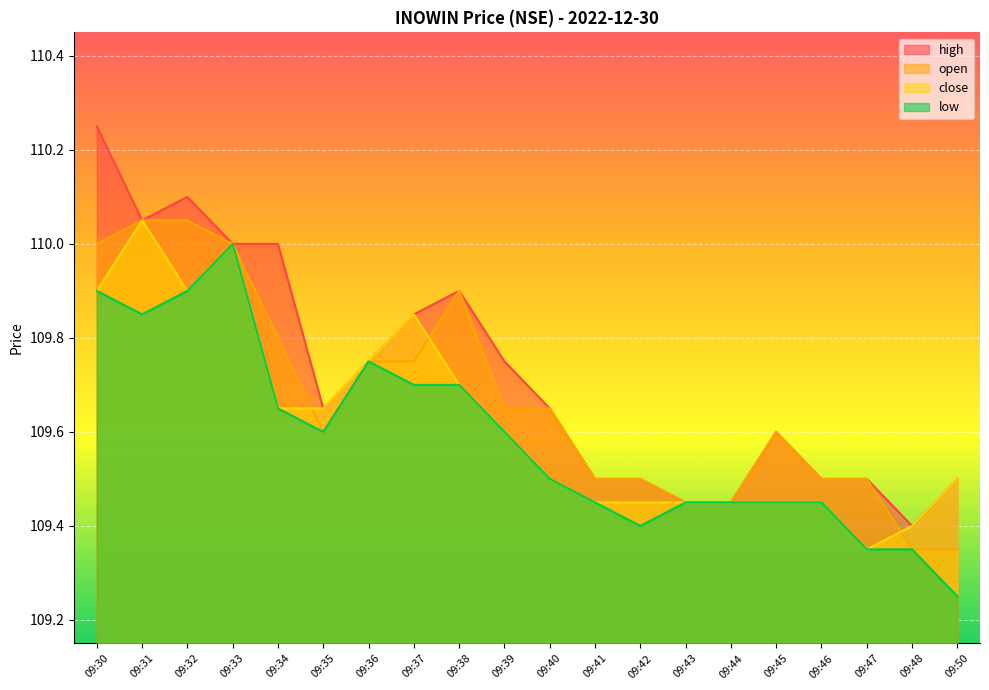

Rank the categories by low value from lowest to highest.

09:50, 09:47, 09:48, 09:42, 09:41, 09:43, 09:44, 09:45, 09:46, 09:40, 09:35, 09:39, 09:34, 09:37, 09:38, 09:36, 09:31, 09:30, 09:32, 09:33